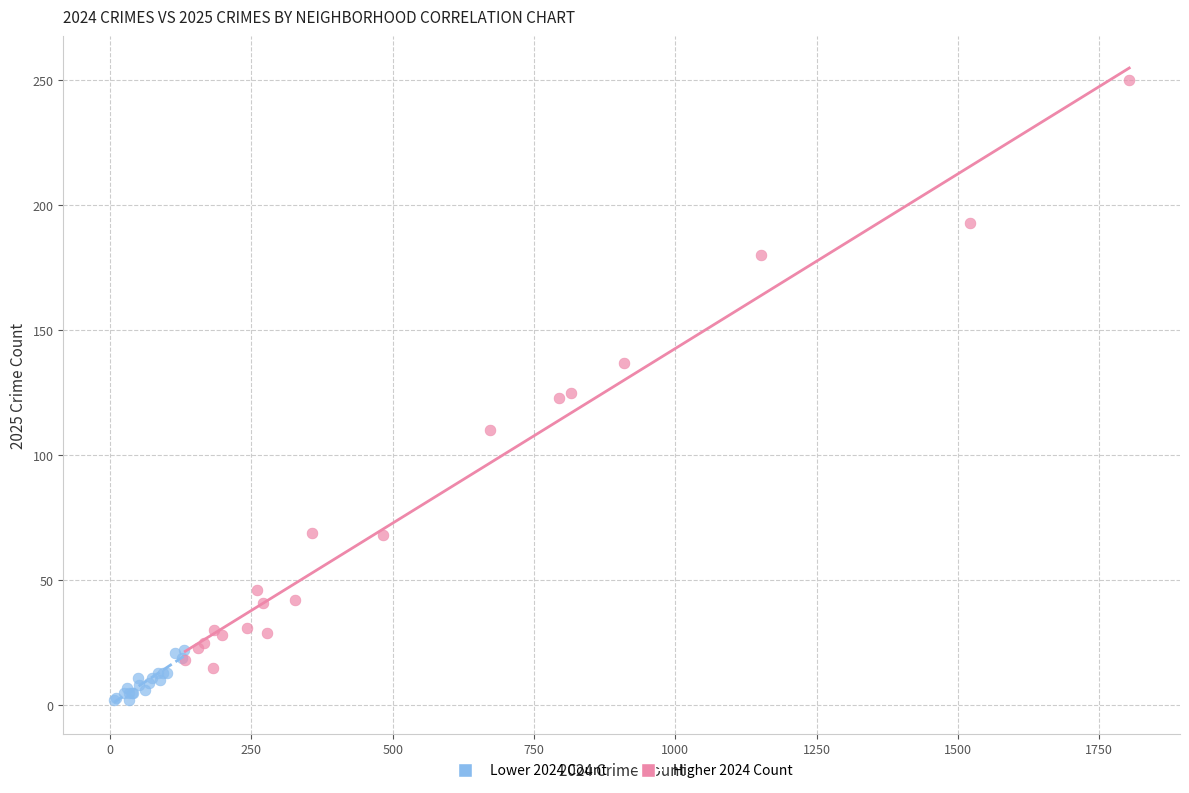

Which series has the widest spread of Y values?

Higher 2024 Count